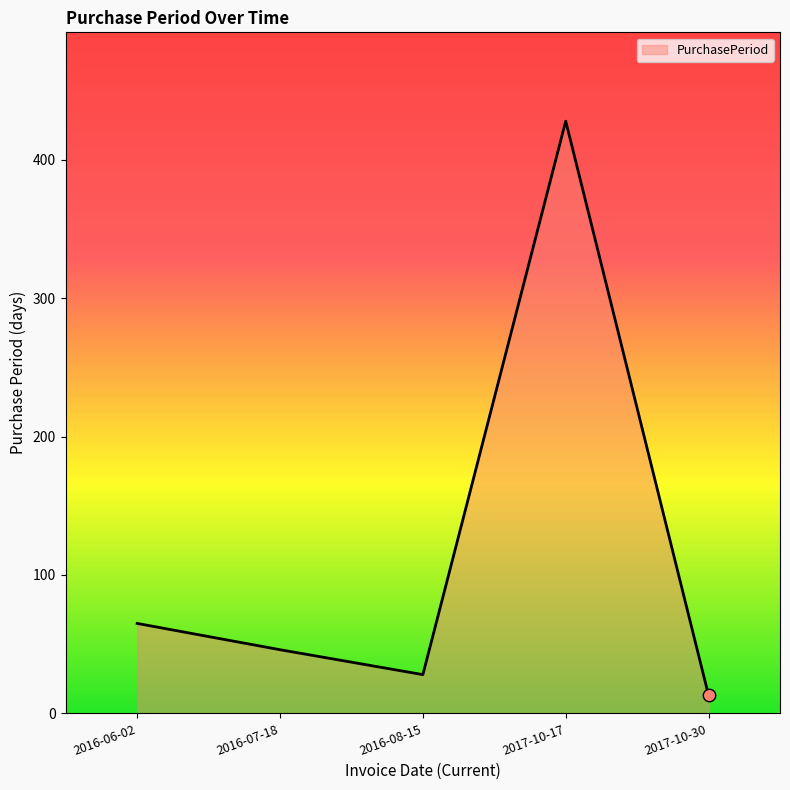

What is the change in value from 2017-10-17 to 2017-10-30?

-415